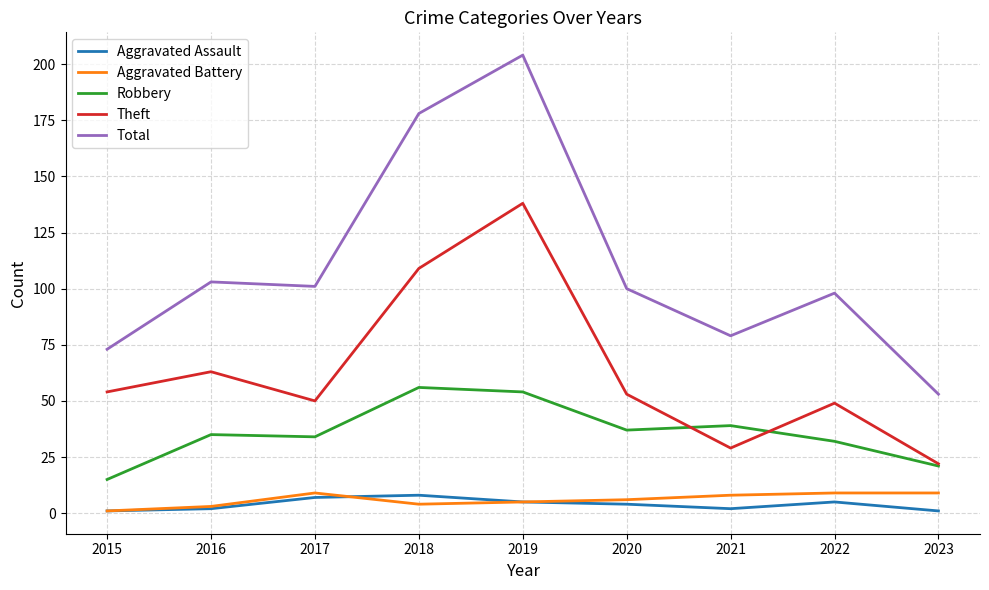

True or false: Total and Theft intersect in this chart.

False